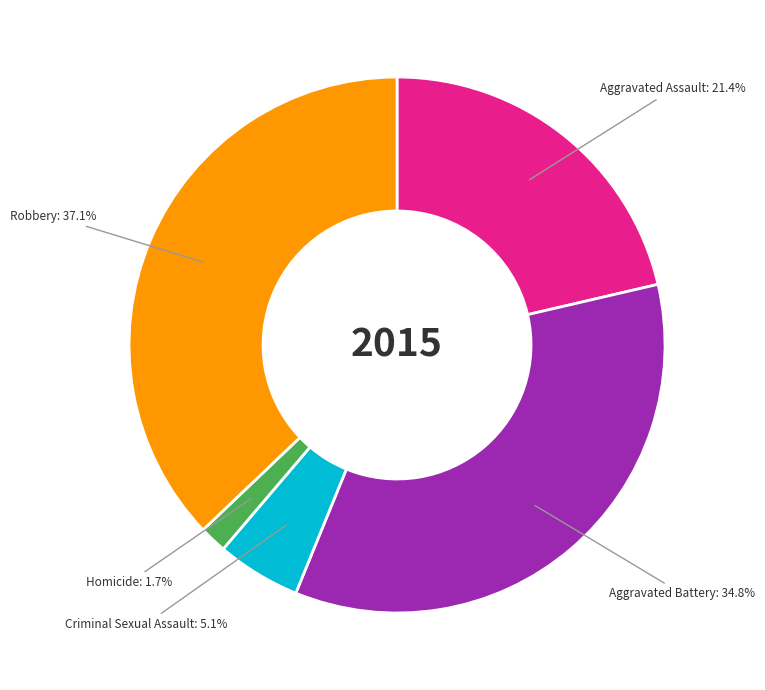

Count the number of slices in the pie.

5